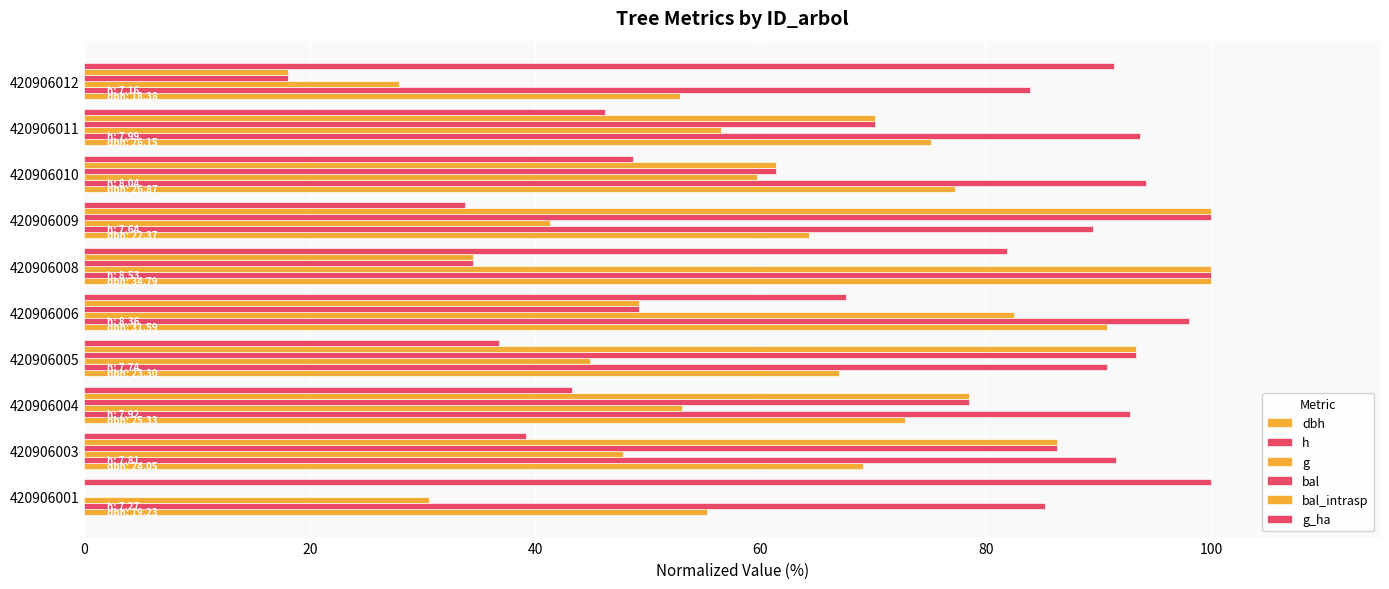

How many distinct data groups are displayed?

6